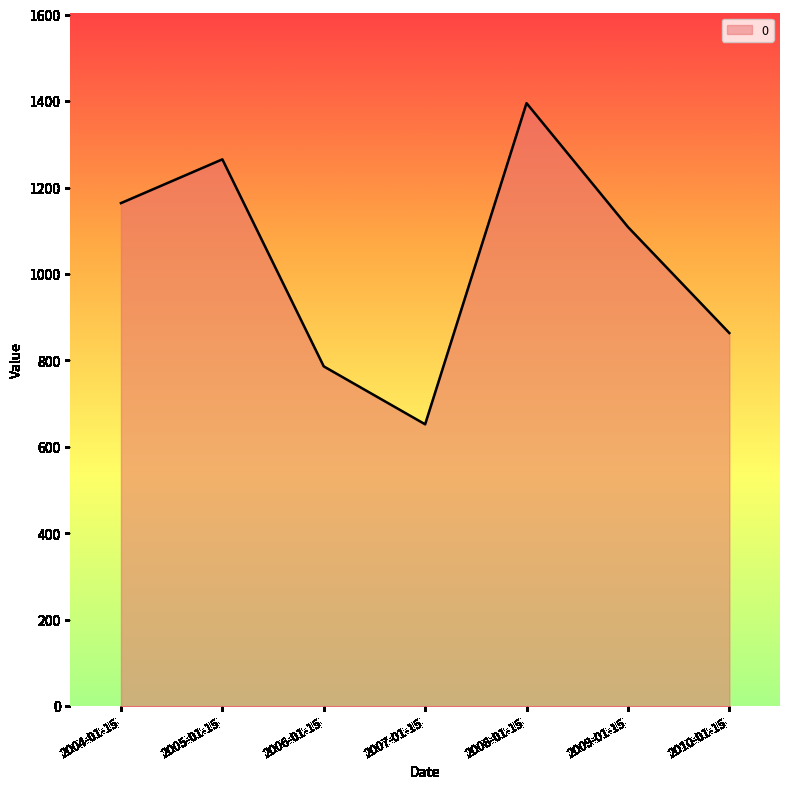

True or false: the data shows 425.5 at 2009-01-15.

False